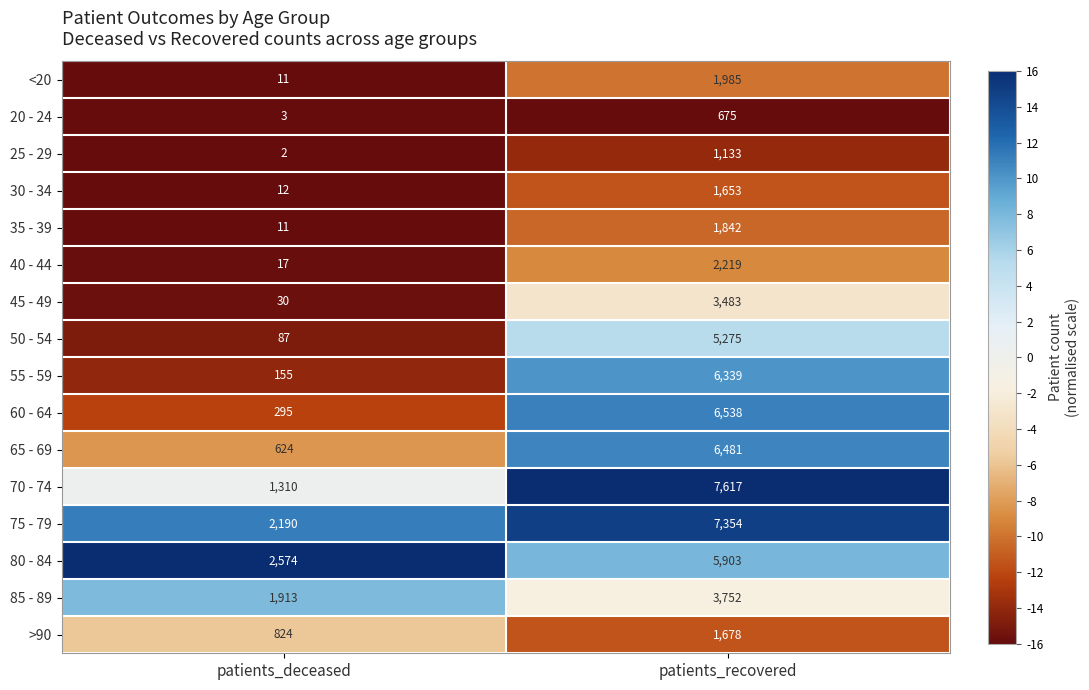

Which series has the largest range (max minus min)?

70 - 74